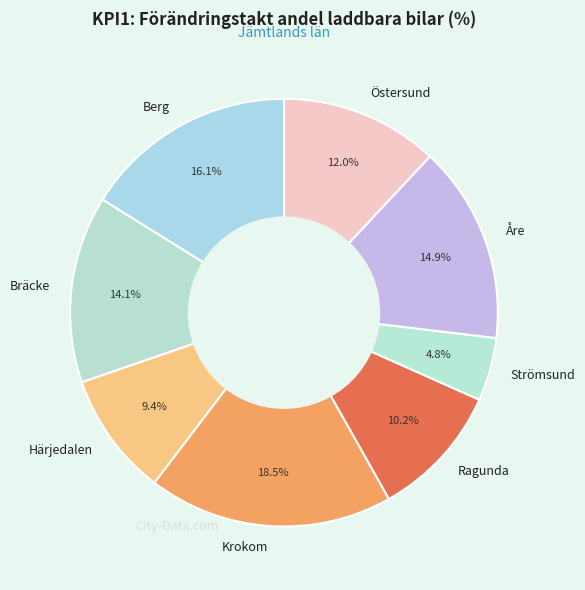

Is the sum of Strömsund and Åre greater than half?

No